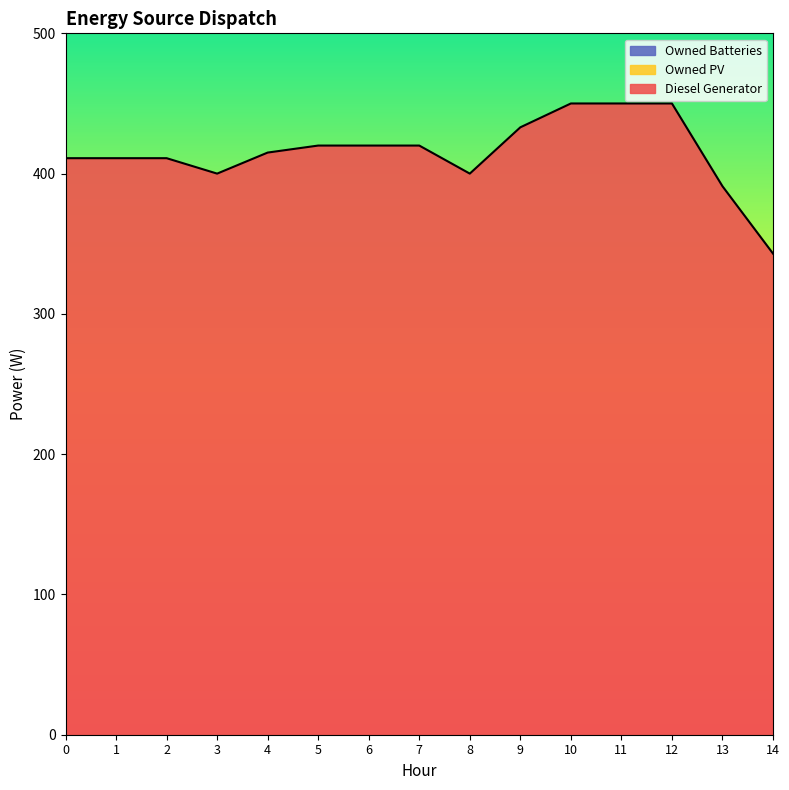

True or false: Owned Batteries has more than 2 points higher than both neighbors.

False